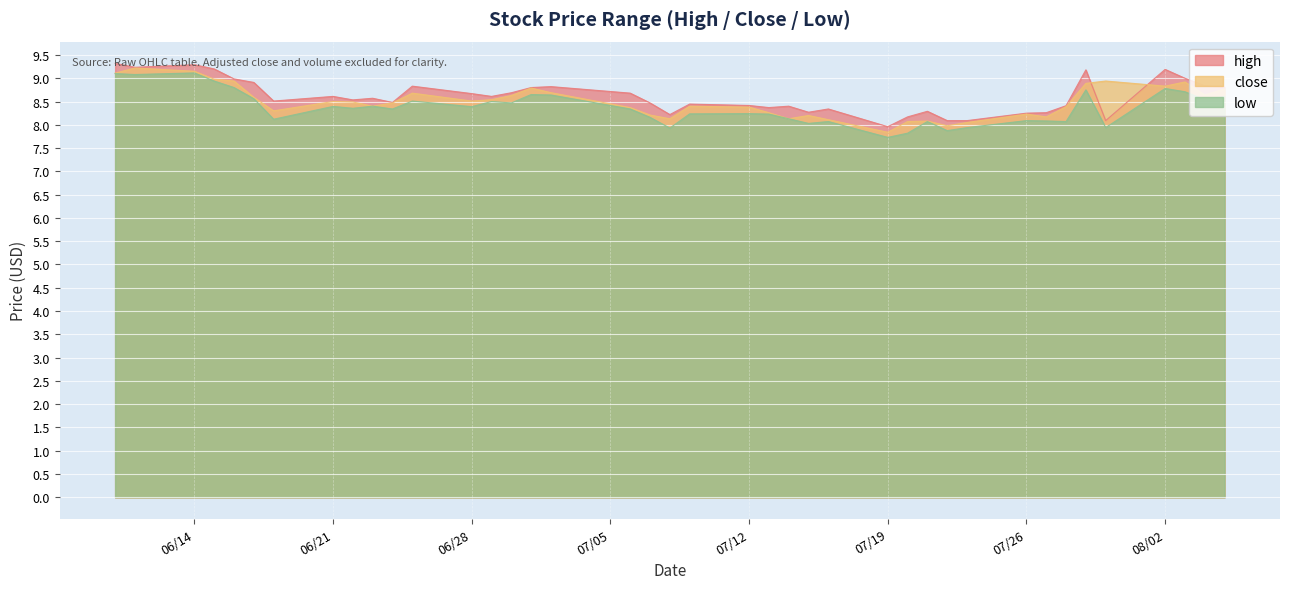

True or false: low has a value of 2.0 at 07/26.

False